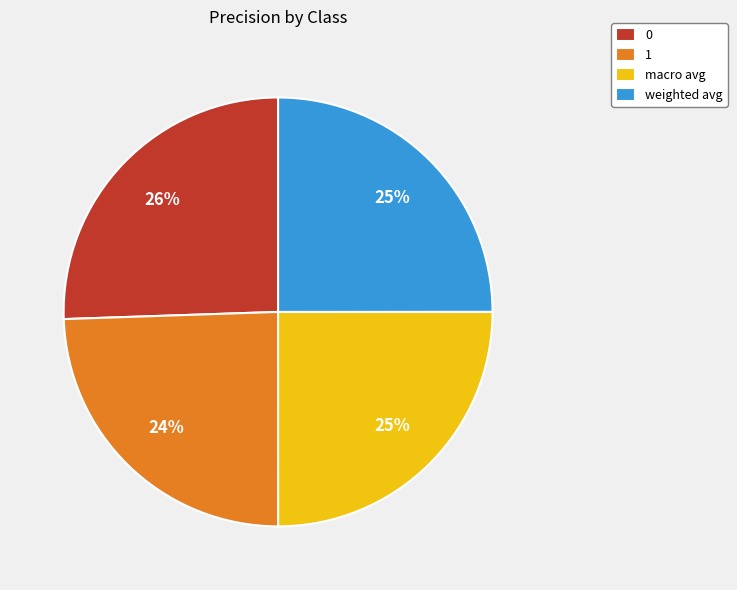

To the nearest percent, what is the difference between the 0 and weighted avg slice percentages?

1%